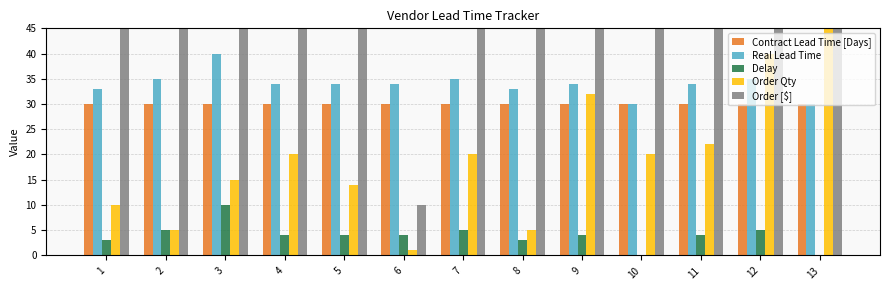

List the series in order of their peak value, lowest first.

Delay, Contract Lead Time [Days], Real Lead Time, Order Qty, Order [$]